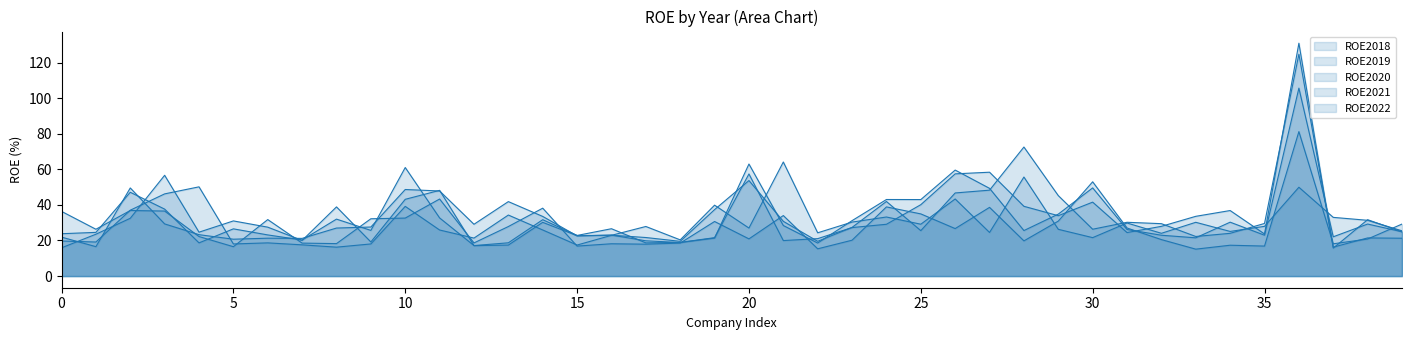

What is the label of the 25th point from the left?

24